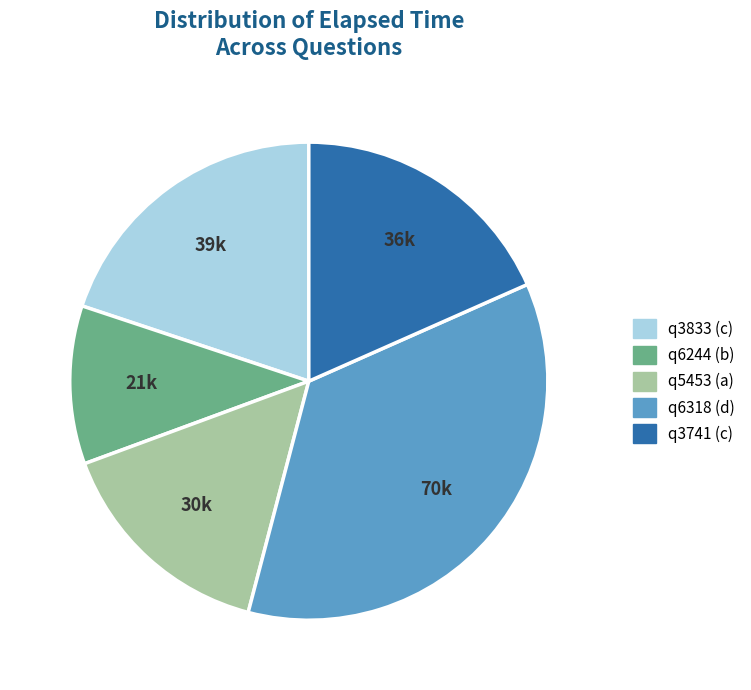

Does q5453 (a) account for over 50% of the chart?

No